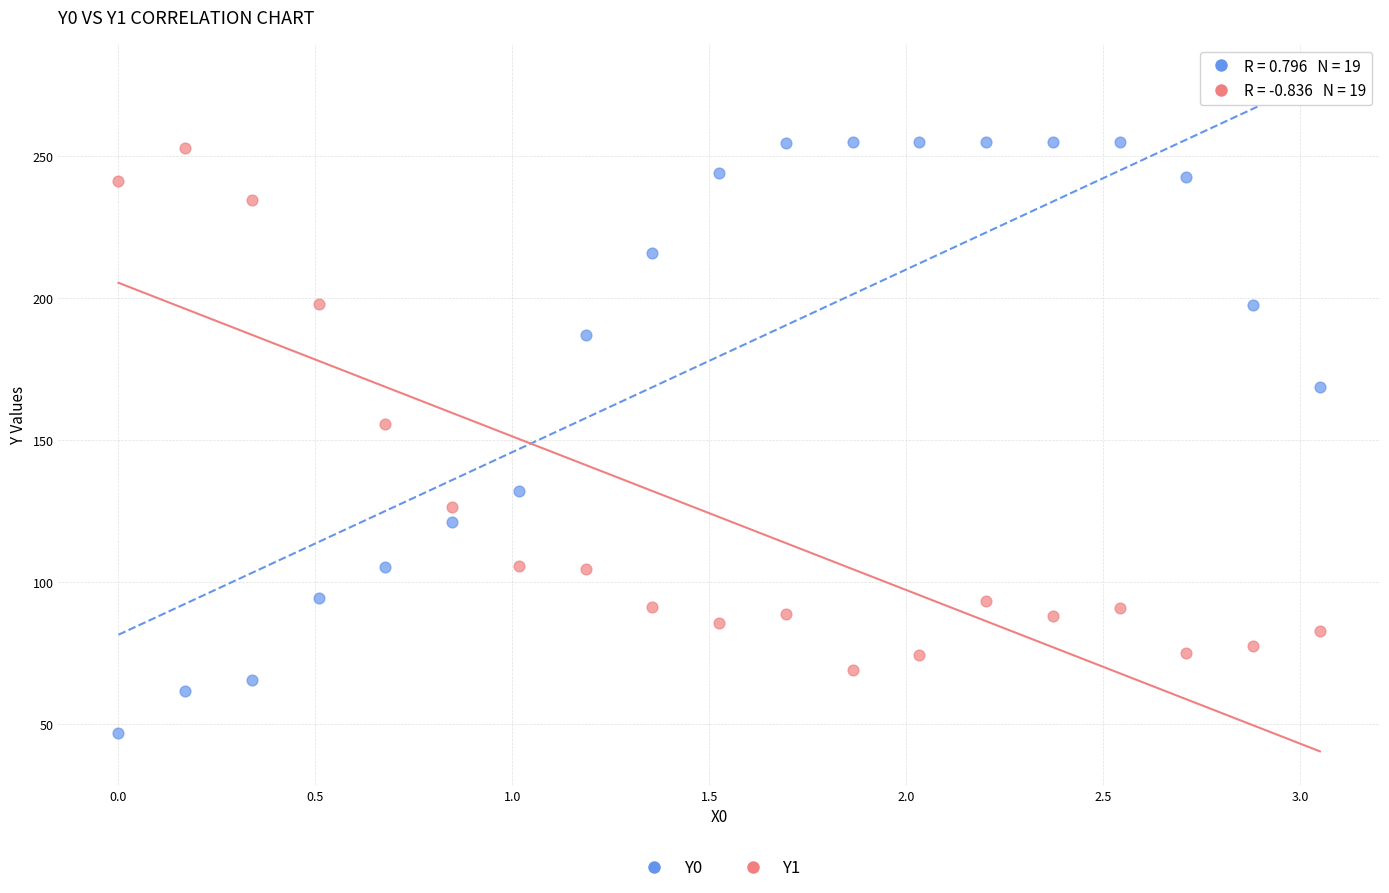

In the Y0 series, what Y value is closest to 150?

132.1